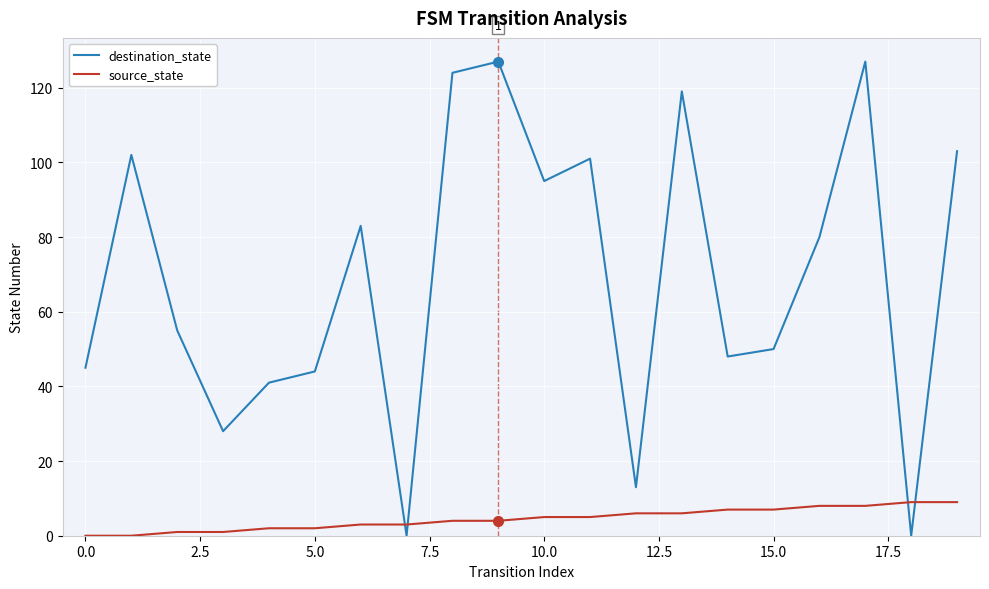

Reading right to left, transcribe all the data shown in this chart.

destination_state: 103	0	127	80	50	48	119	13	101	95	127	124	0	83	44	41	28	55	102	45
source_state: 9	9	8	8	7	7	6	6	5	5	4	4	3	3	2	2	1	1	0	0